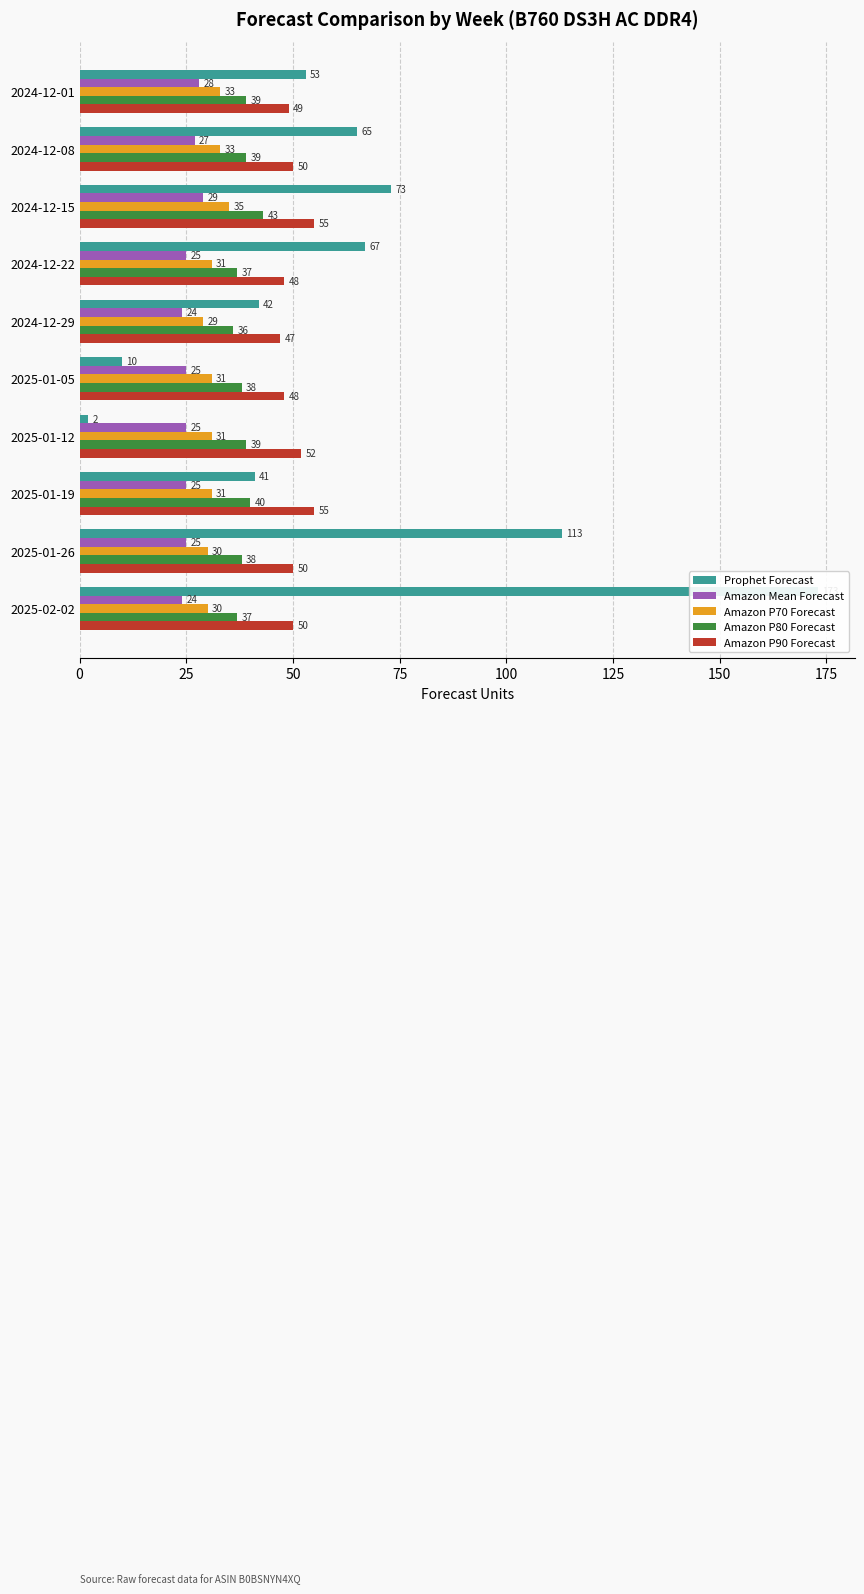

True or false: Amazon P70 Forecast has a value of 12 at 2025-01-12.

False